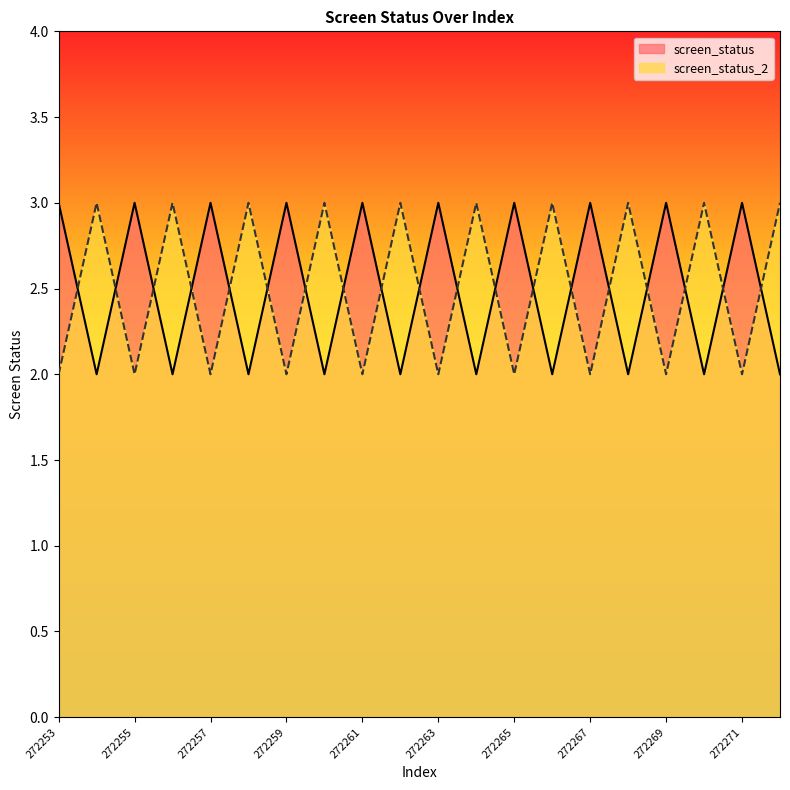

Reading left to right, what are all the values shown in this chart?

screen_status: 272253=3	272254=2	272255=3	272256=2	272257=3	272258=2	272259=3	272260=2	272261=3	272262=2	272263=3	272264=2	272265=3	272266=2	272267=3	272268=2	272269=3	272270=2	272271=3	272272=2
screen_status_2: 272253=2	272254=3	272255=2	272256=3	272257=2	272258=3	272259=2	272260=3	272261=2	272262=3	272263=2	272264=3	272265=2	272266=3	272267=2	272268=3	272269=2	272270=3	272271=2	272272=3